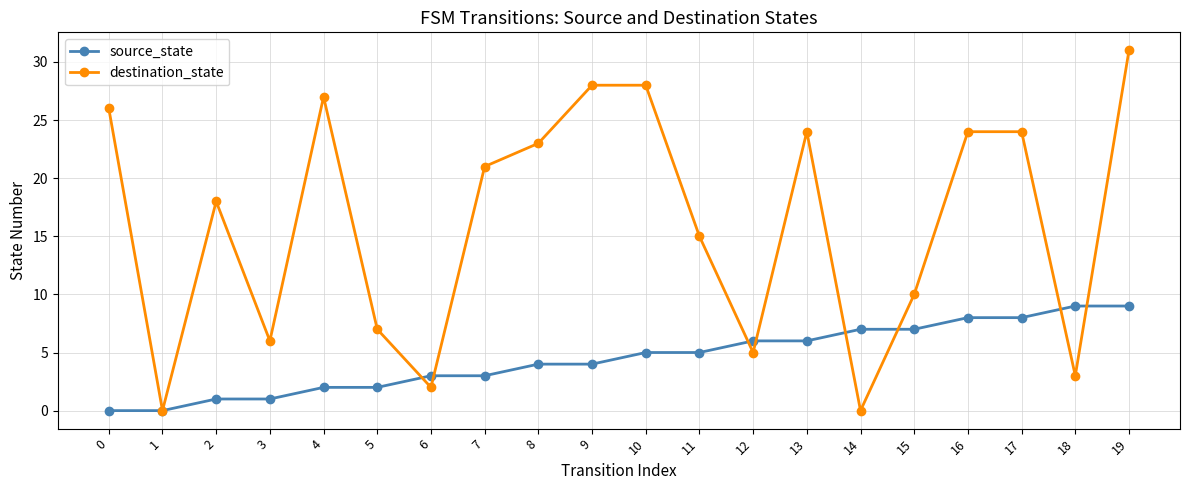

Does the chart have visible grid lines?

Yes